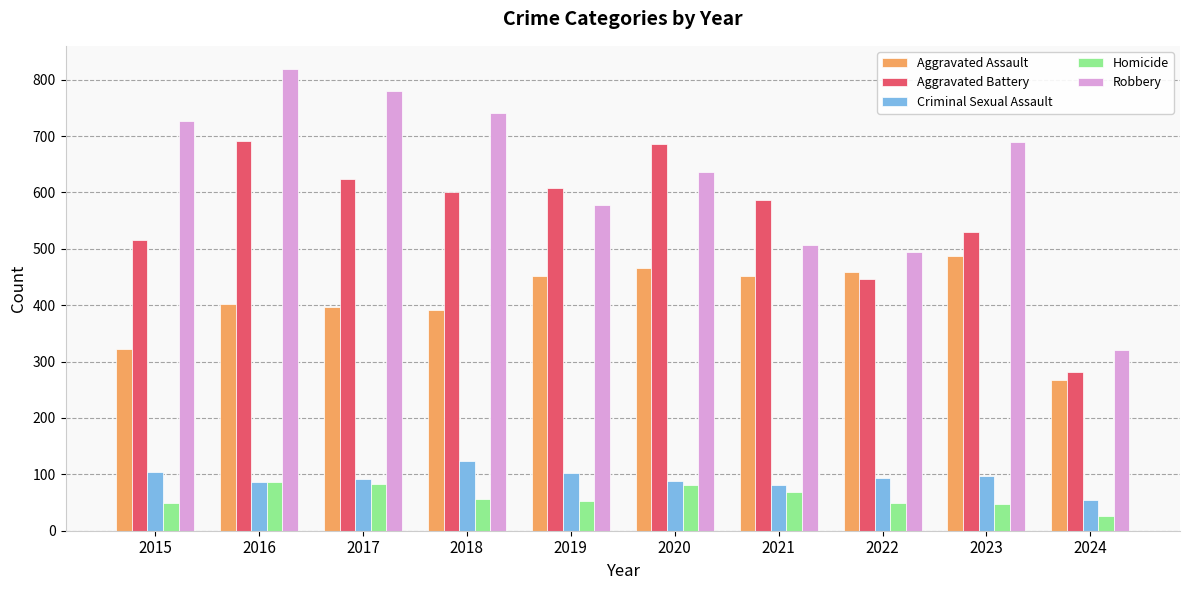

Which series has the largest range (max minus min)?

Robbery